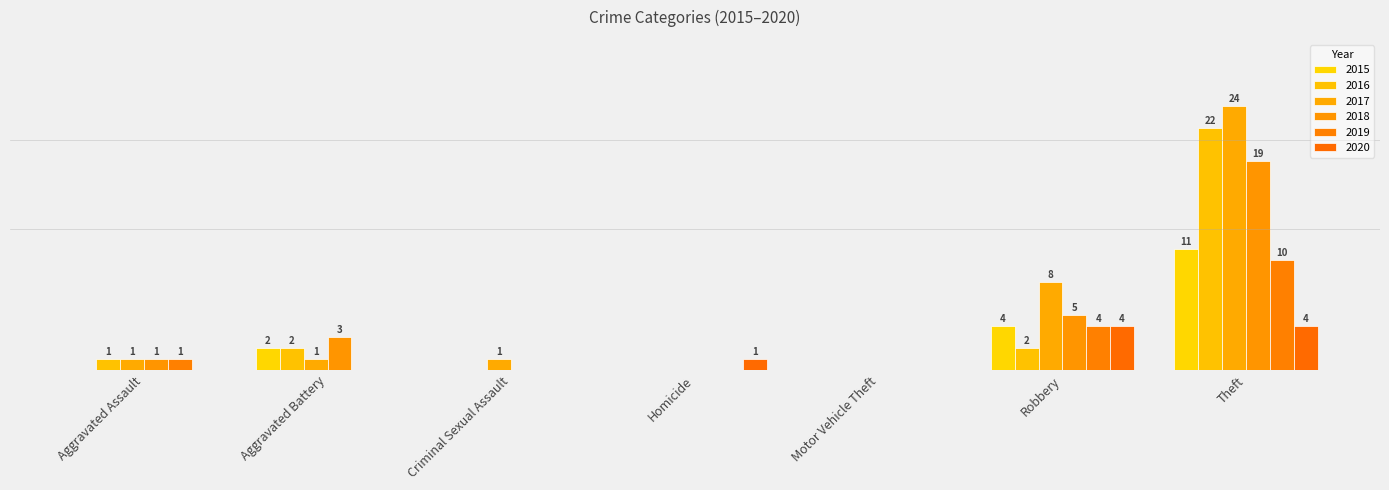

Rank the series by their maximum value, from lowest to highest.

2020, 2019, 2015, 2018, 2016, 2017